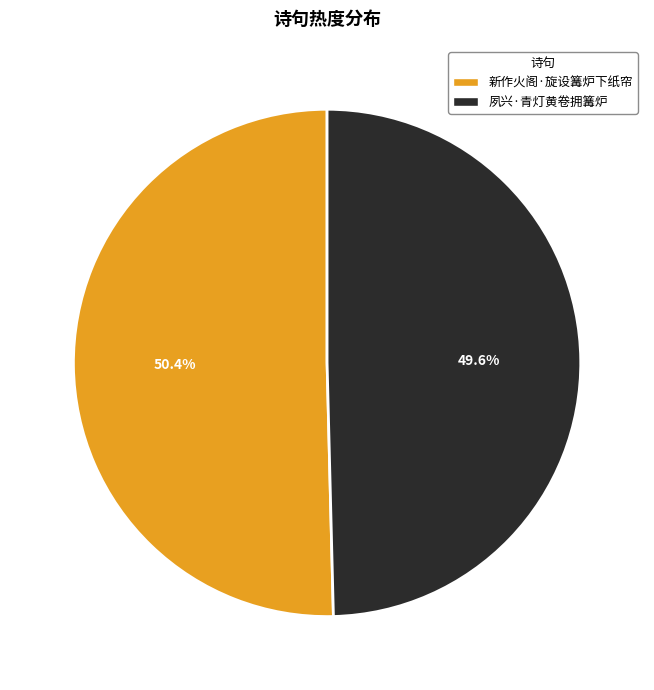

To the nearest percent, what is the difference between the 新作火阁·旋设篝炉下纸帘 and 夙兴·青灯黄卷拥篝炉 slice percentages?

1%